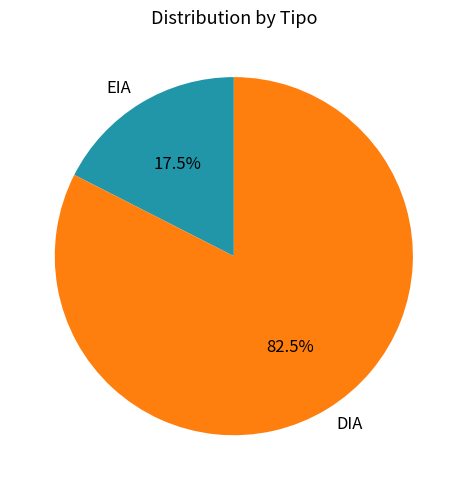

How many slices are in this pie chart?

2